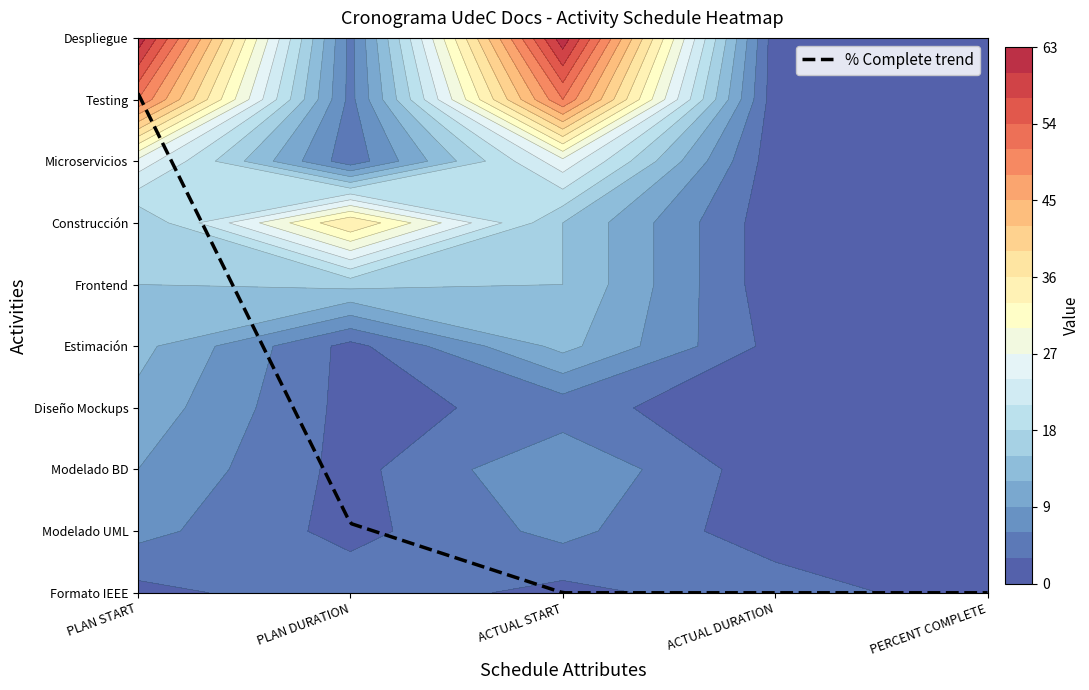

True or false: Frontend has a value of 15.0 at PLAN START.

True